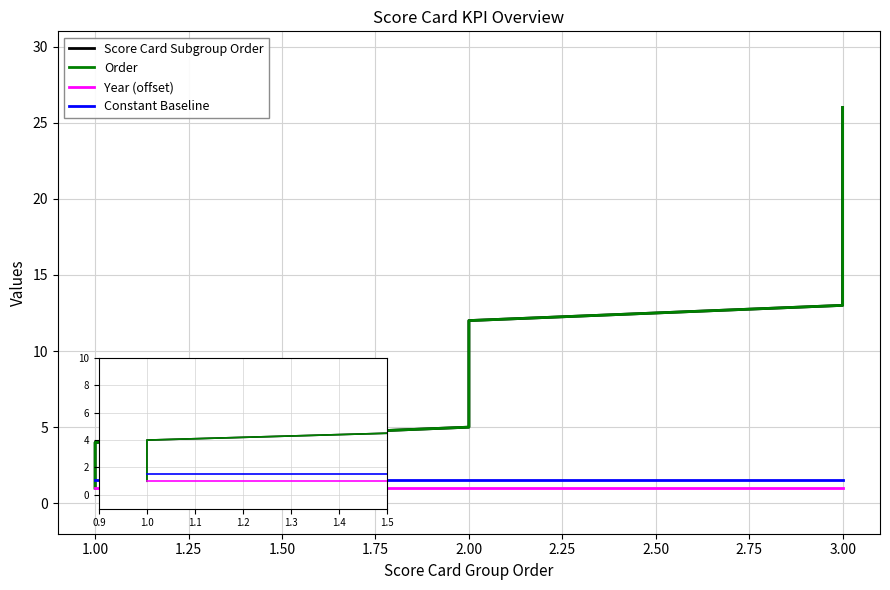

True or false: Year (offset) and Constant Baseline cross at least once.

False